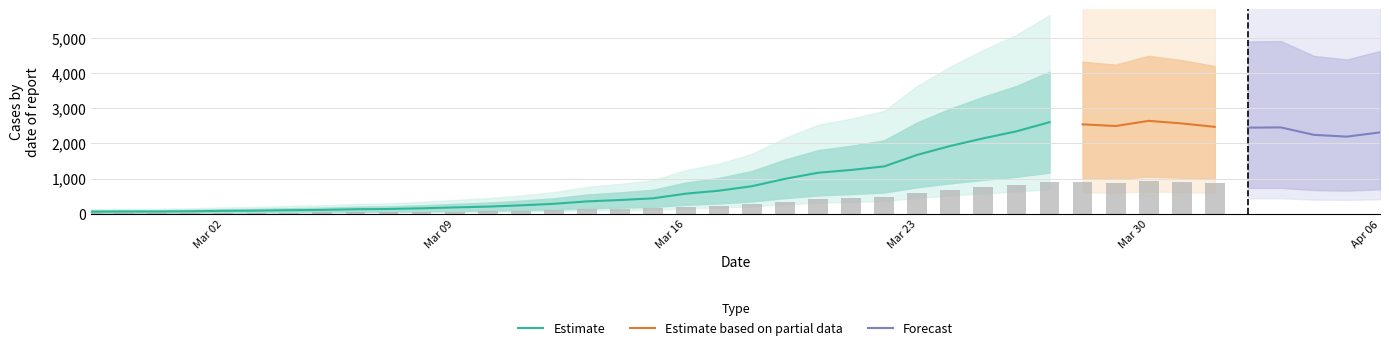

List the labels in order of value, smallest first.

2020-02-27, 2020-02-28, 2020-02-29, 2020-03-01, 2020-03-02, 2020-03-03, 2020-03-04, 2020-03-05, 2020-03-06, 2020-03-07, 2020-03-08, 2020-03-09, 2020-03-10, 2020-03-11, 2020-03-12, 2020-03-13, 2020-03-14, 2020-03-15, 2020-03-16, 2020-03-17, 2020-03-18, 2020-03-19, 2020-03-20, 2020-03-21, 2020-03-22, 2020-03-23, 2020-03-24, 2020-03-25, 2020-04-05, 2020-04-04, 2020-04-06, 2020-03-26, 2020-04-02, 2020-04-03, 2020-04-01, 2020-03-29, 2020-03-28, 2020-03-31, 2020-03-27, 2020-03-30